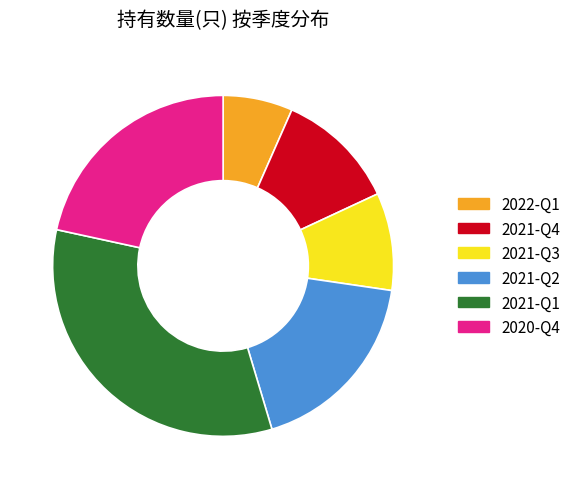

Approximately how many times larger is the value at 2021-Q2 compared to 2020-Q4?

0.8